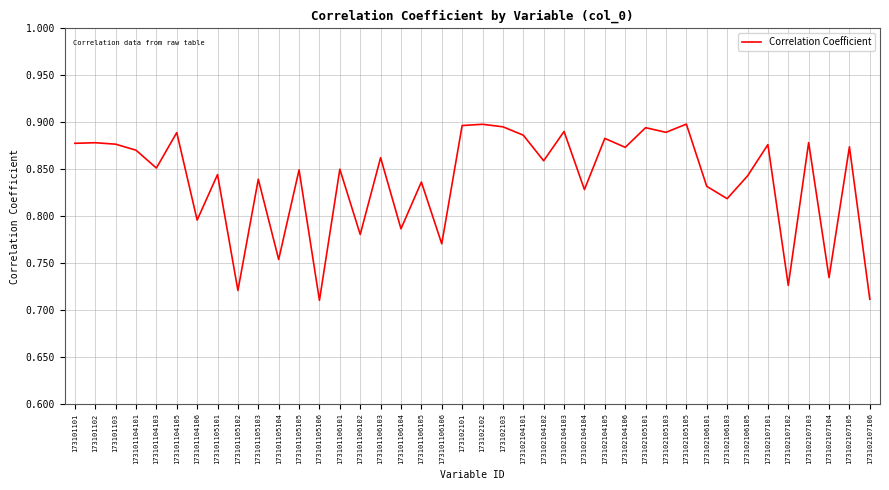

What position from the right is 173101106102?

26